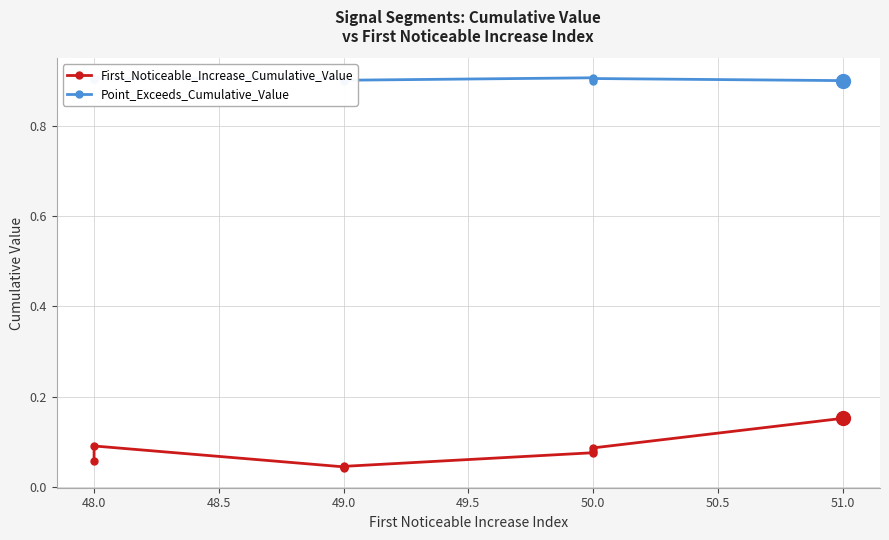

Which series has the largest range (max minus min)?

First_Noticeable_Increase_Cumulative_Value